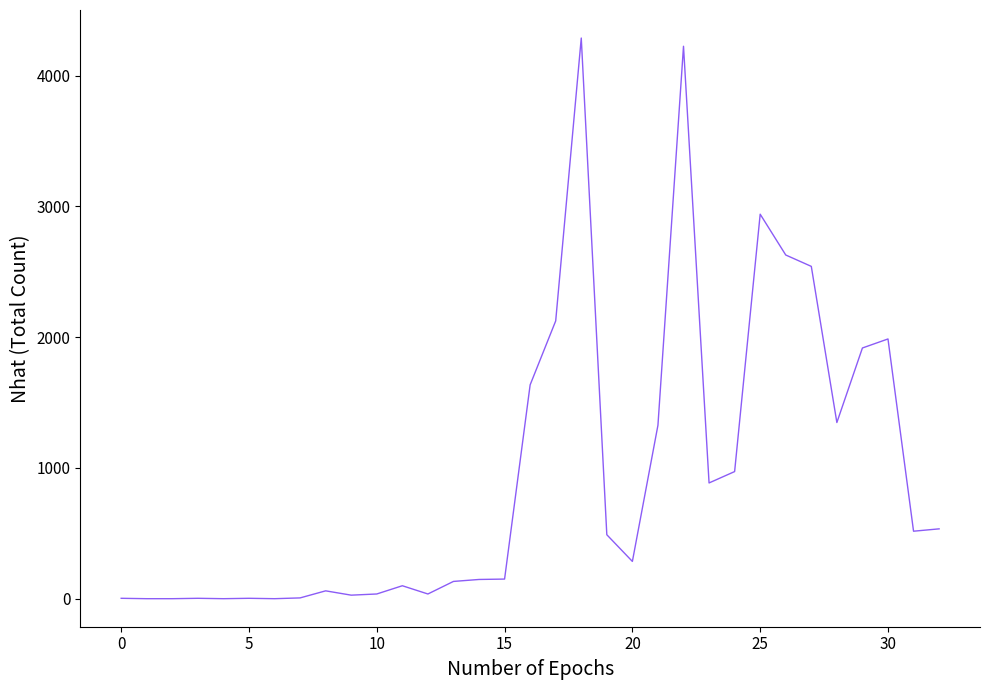

Is this an area chart (filled region under the line)?

No